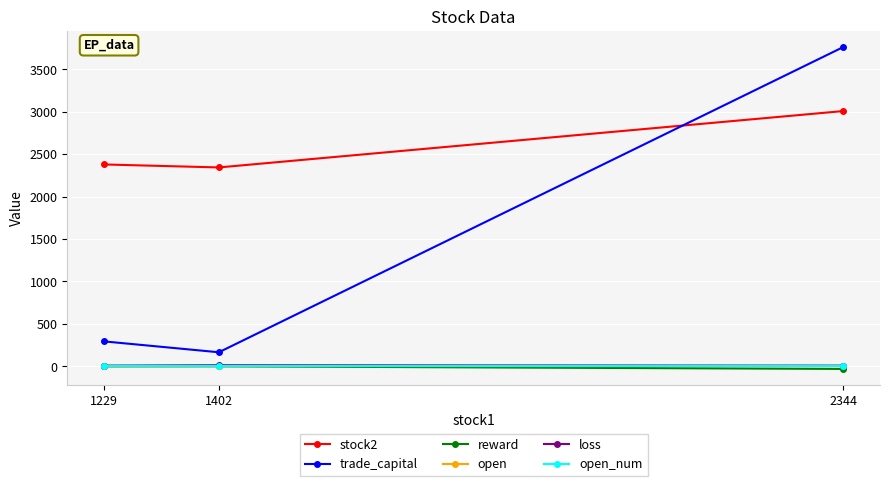

Is the value of open at 1229 greater than the value of trade_capital at 2344?

No